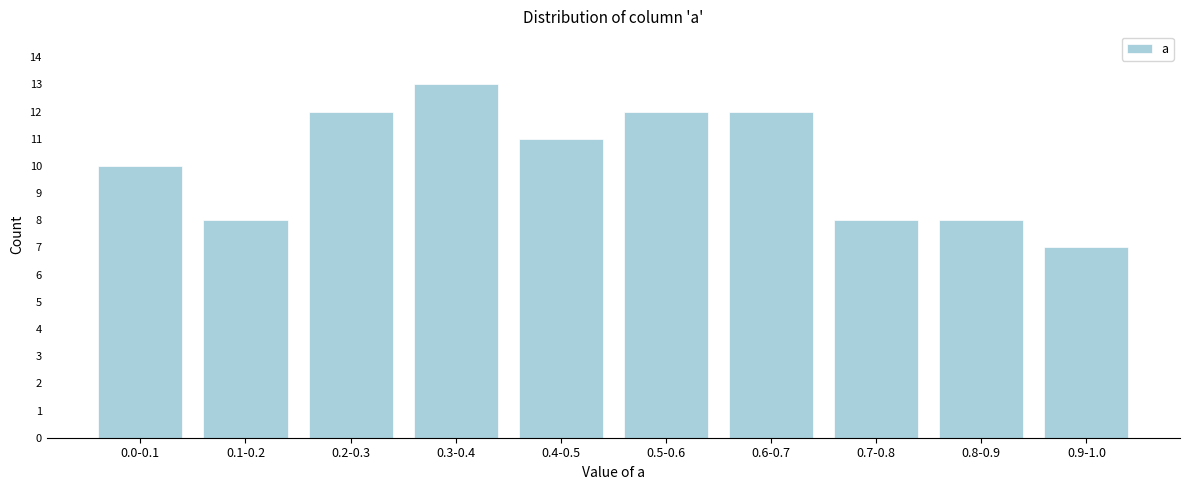

Reading left to right, extract all data points from this chart.

10	8	12	13	11	12	12	8	8	7